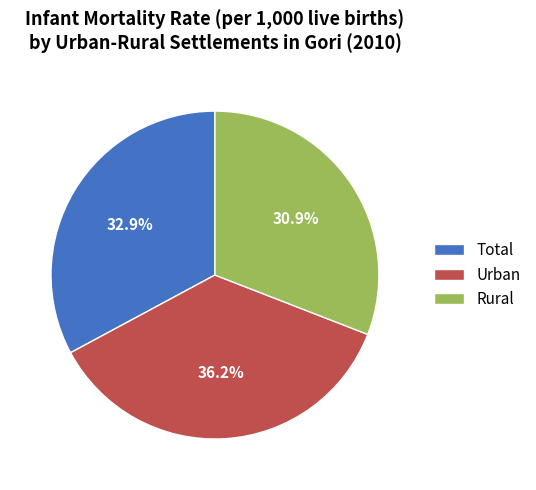

True or false: Rural accounts for 31% of the total.

True